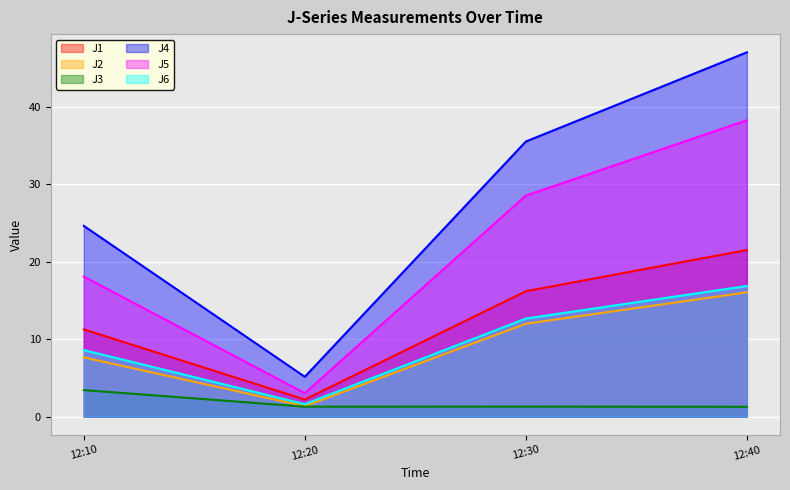

True or false: J5 and J6 cross at least once.

False